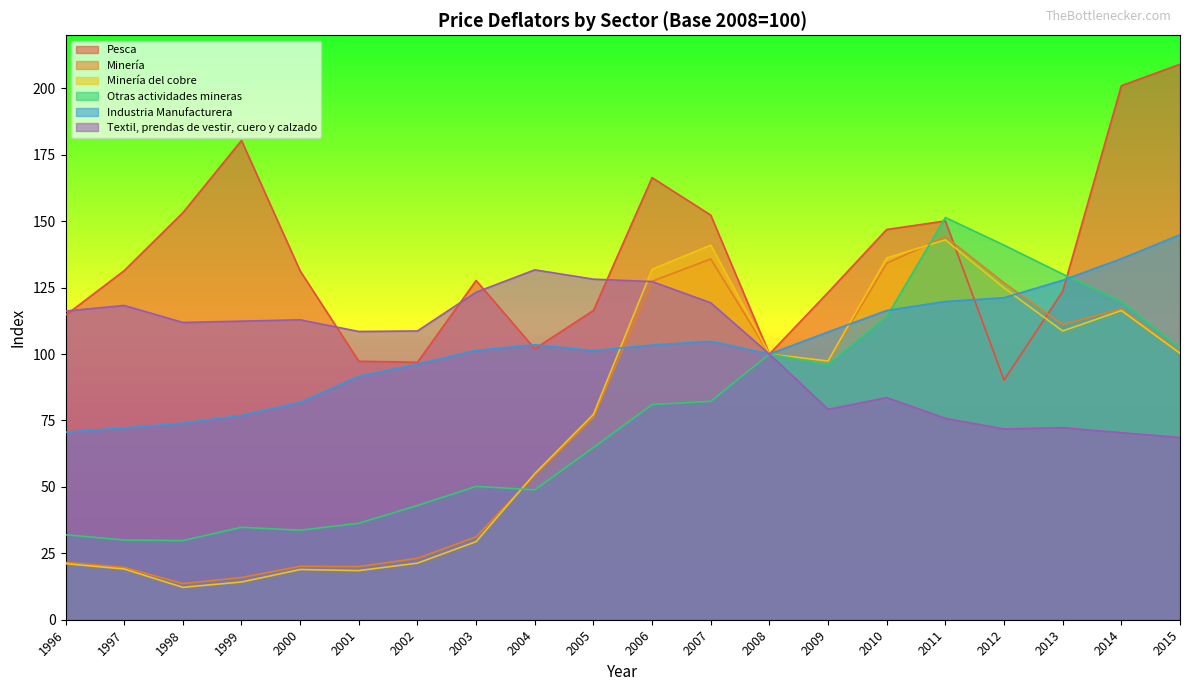

Is it true that Pesca equals 21.8 at 2001?

False